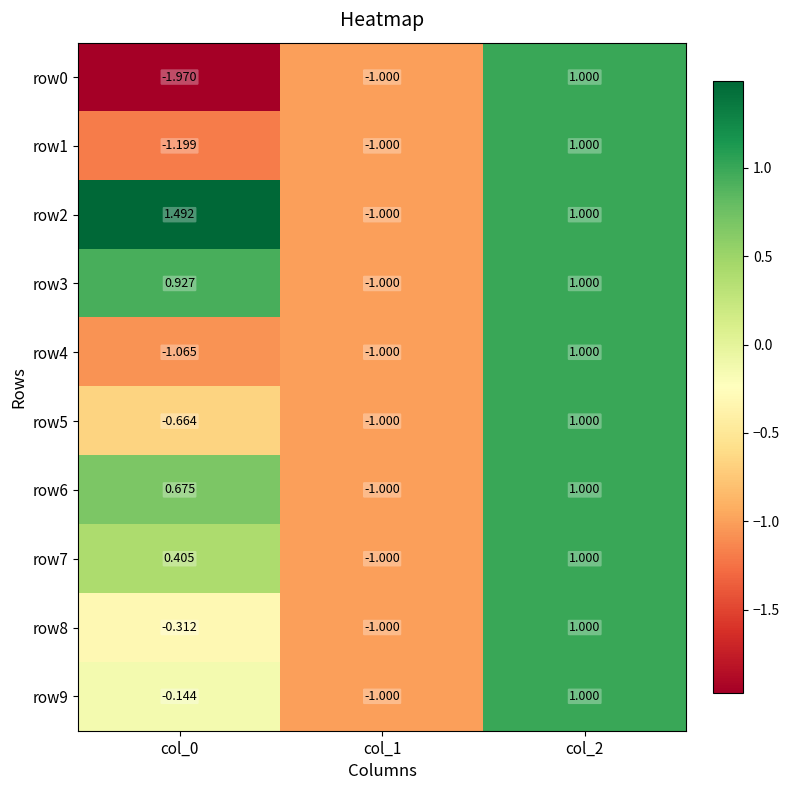

Between col_0 and col_1, which series saw the biggest shift?

row2